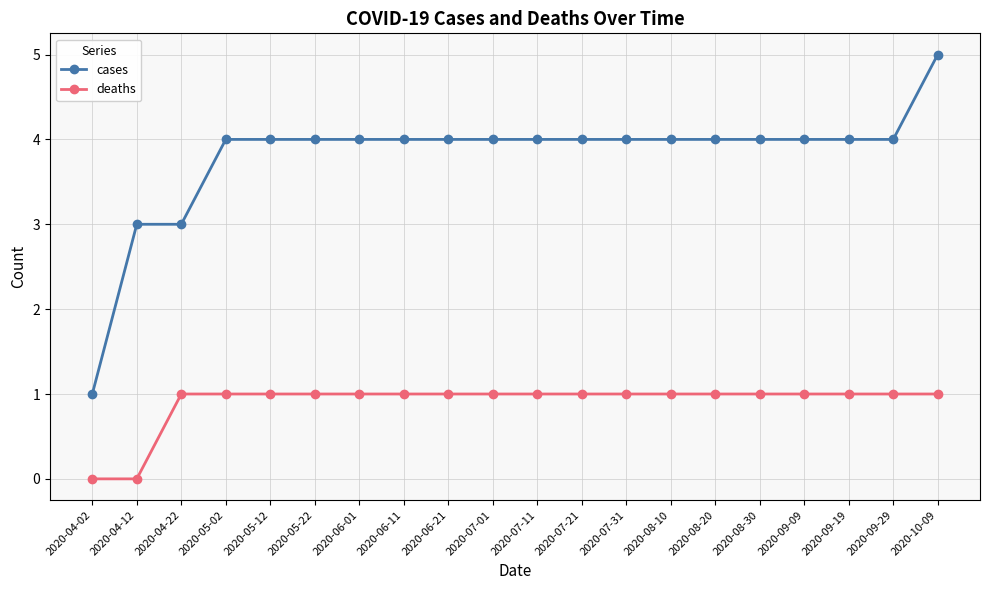

Reading left to right, what are all the values shown in this chart?

cases: 2020-04-02=1	2020-04-12=3	2020-04-22=3	2020-05-02=4	2020-05-12=4	2020-05-22=4	2020-06-01=4	2020-06-11=4	2020-06-21=4	2020-07-01=4	2020-07-11=4	2020-07-21=4	2020-07-31=4	2020-08-10=4	2020-08-20=4	2020-08-30=4	2020-09-09=4	2020-09-19=4	2020-09-29=4	2020-10-09=5
deaths: 2020-04-02=0	2020-04-12=0	2020-04-22=1	2020-05-02=1	2020-05-12=1	2020-05-22=1	2020-06-01=1	2020-06-11=1	2020-06-21=1	2020-07-01=1	2020-07-11=1	2020-07-21=1	2020-07-31=1	2020-08-10=1	2020-08-20=1	2020-08-30=1	2020-09-09=1	2020-09-19=1	2020-09-29=1	2020-10-09=1